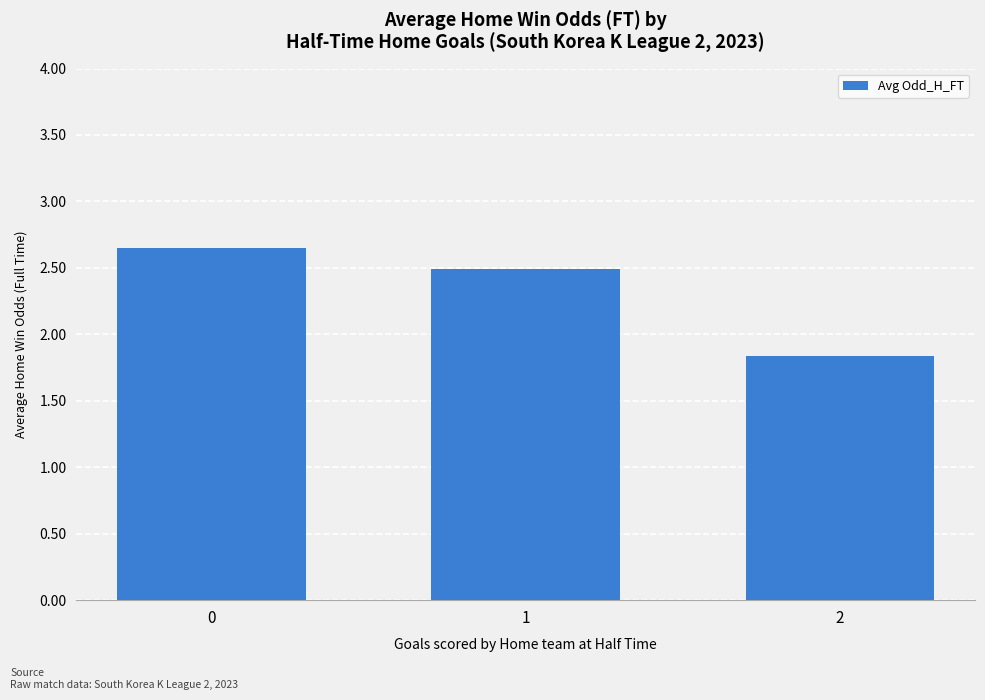

What is the value of the 3rd bar from the left?

1.8